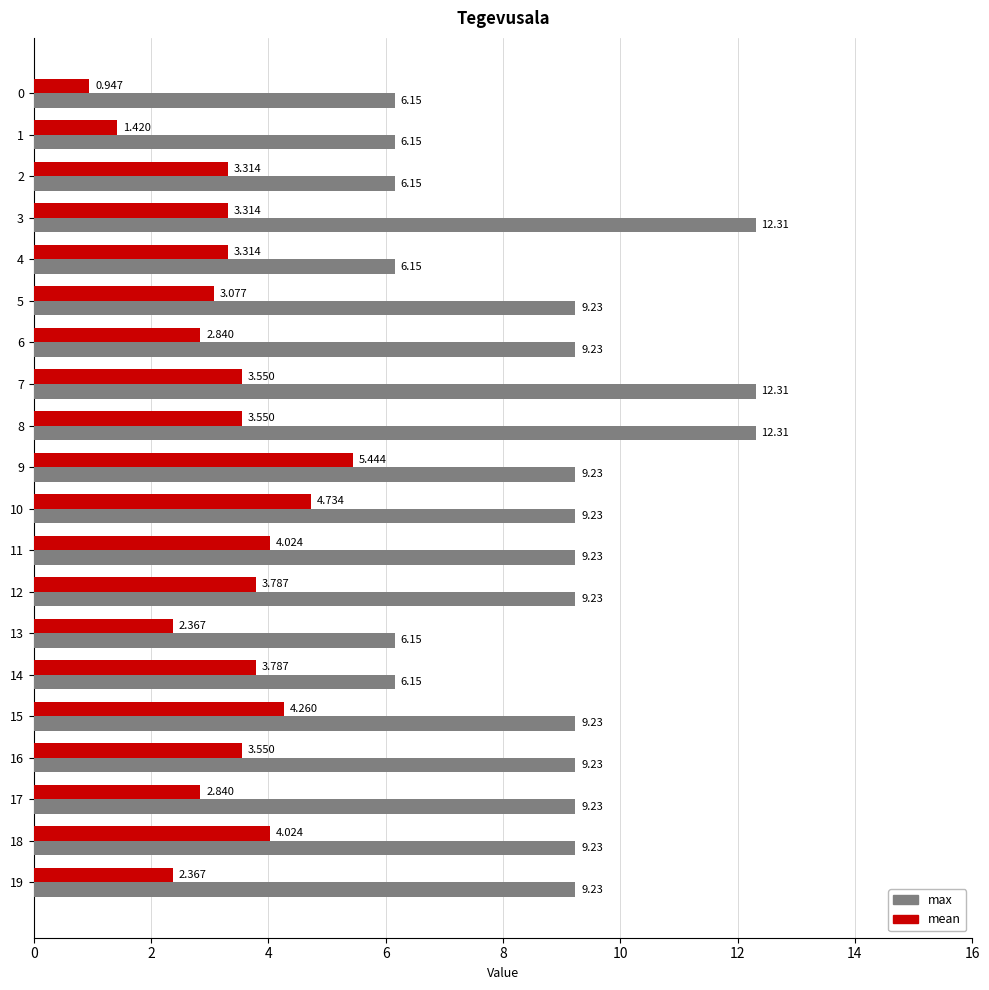

Which series changed the most between 10 and 13?

max